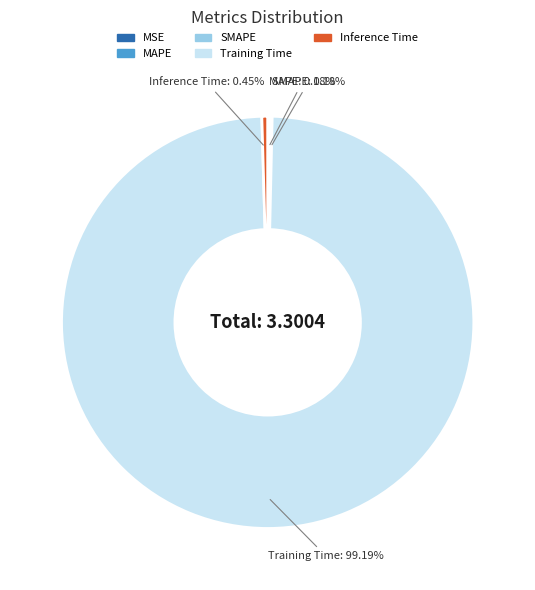

Is Training Time the majority of the pie?

Yes